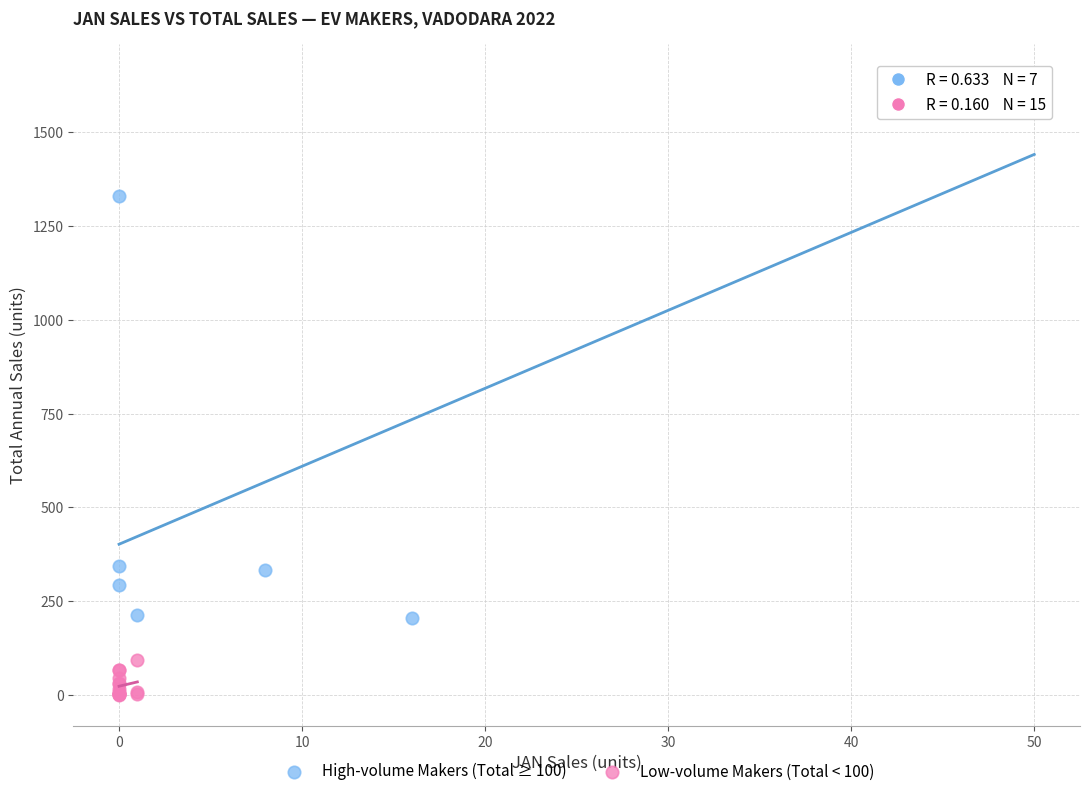

Which series reaches the minimum Y coordinate?

Low-volume Makers (Total < 100)